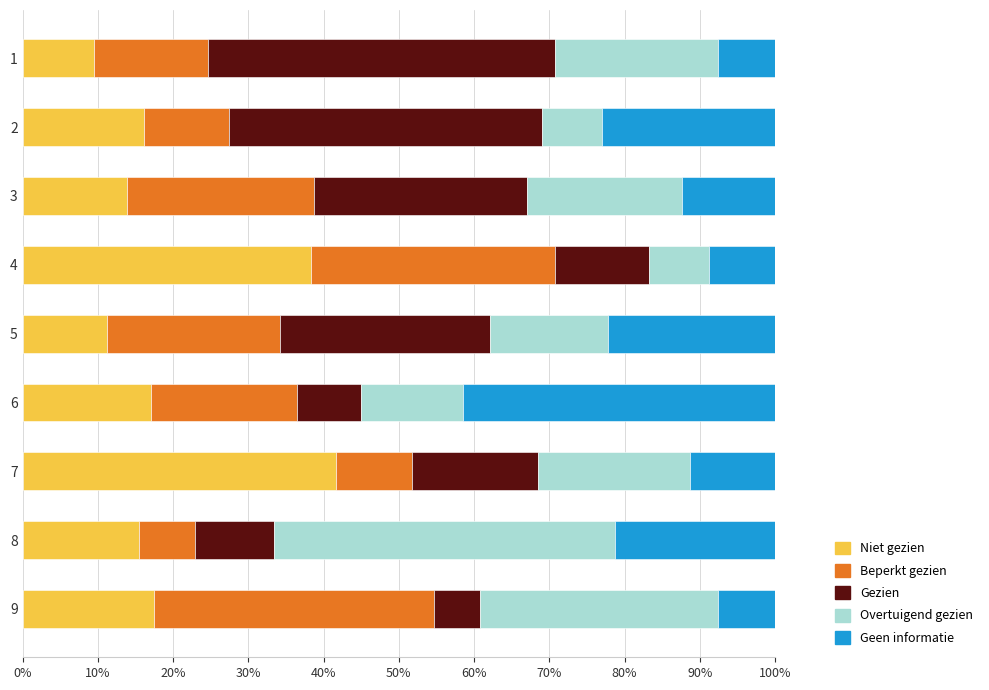

Count the number of categories in the chart.

9